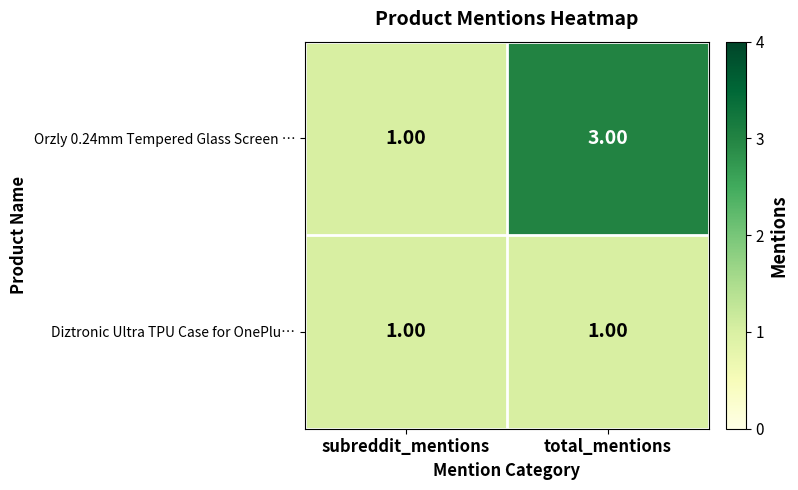

Count the number of data series in this chart.

2